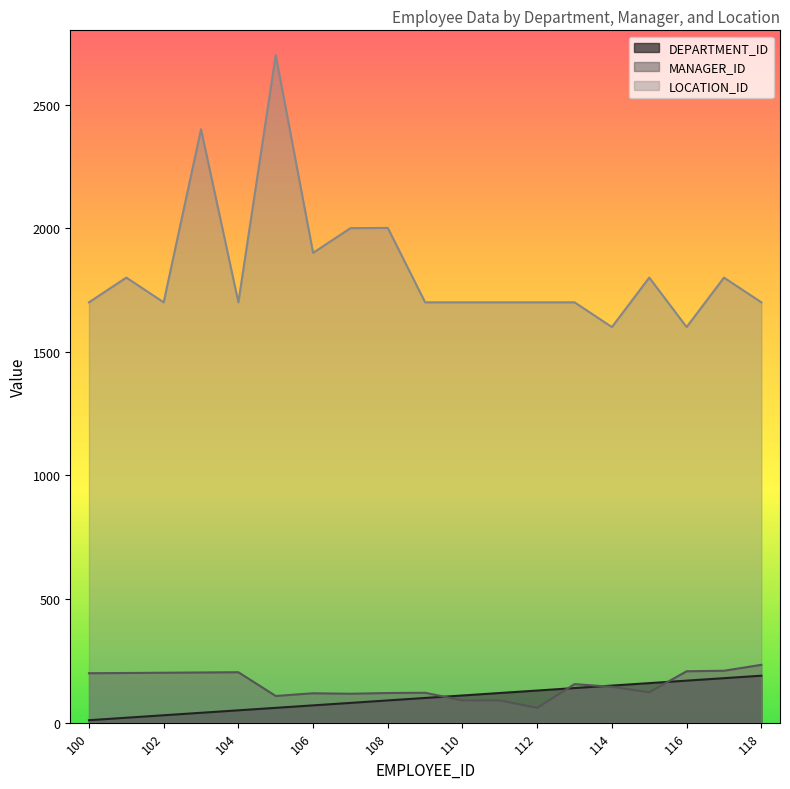

Does the chart have visible grid lines?

No